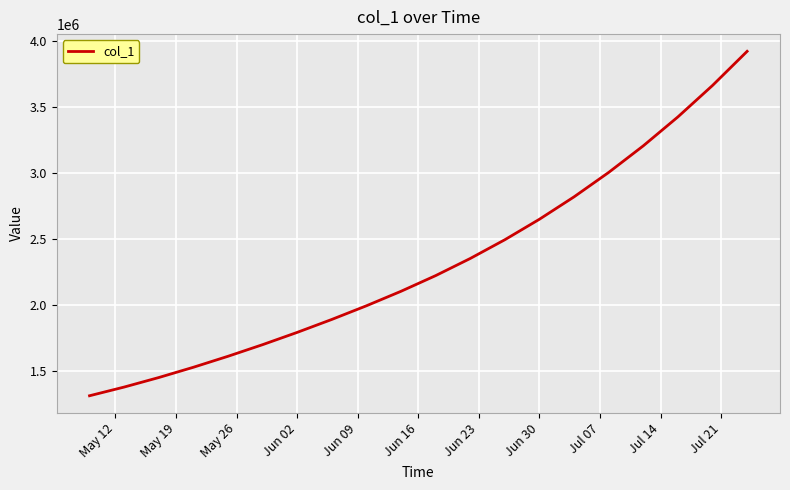

What is the difference between the second highest and minimum values?

2349009.0